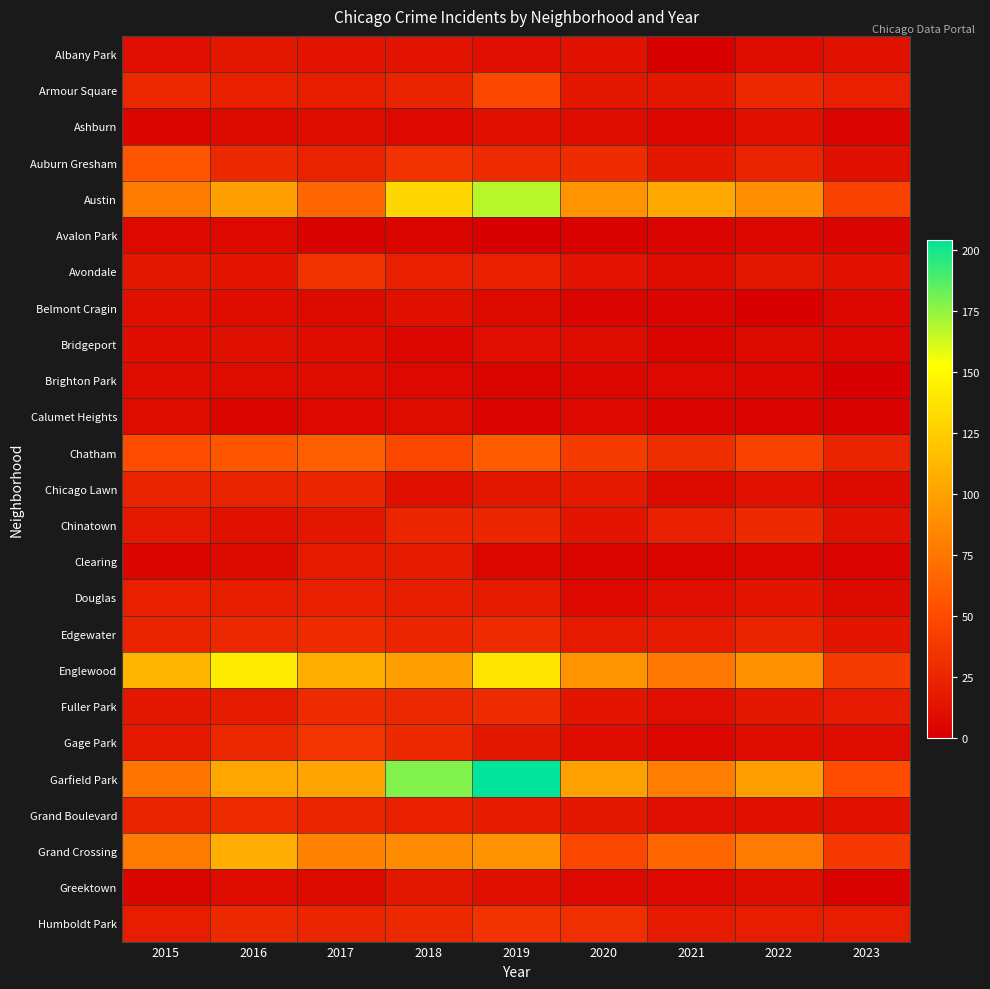

Which series has the largest total across all categories?

Garfield Park